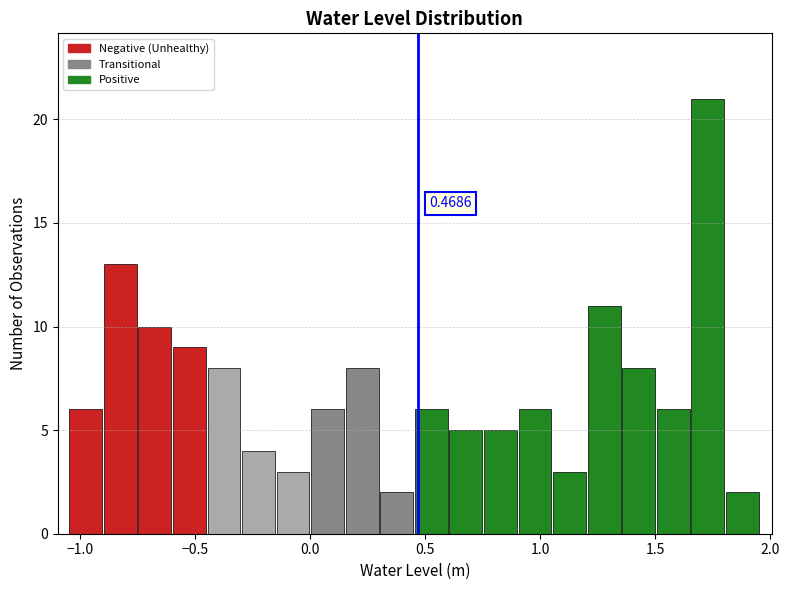

Around what value on the x-axis is the tallest bar? Give the approximate position of its centre, as read against the axis.

1.75